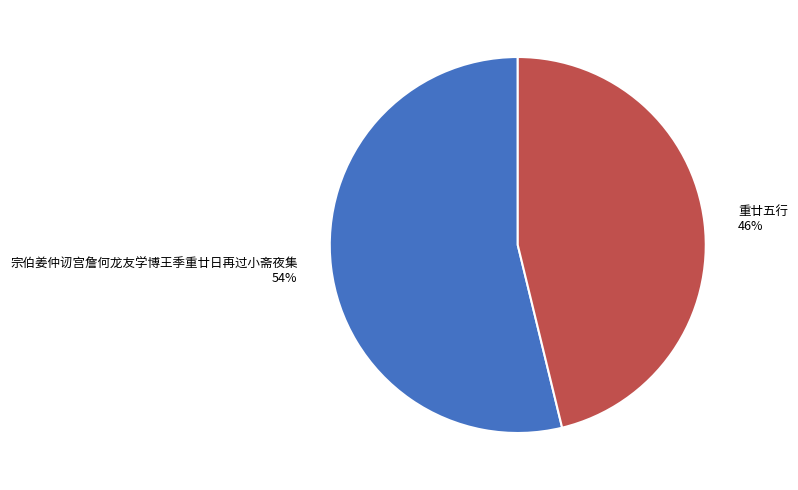

Between 宗伯姜仲讱宫詹何龙友学博王季重廿日再过小斋夜集 and 重廿五行, which is larger?

宗伯姜仲讱宫詹何龙友学博王季重廿日再过小斋夜集